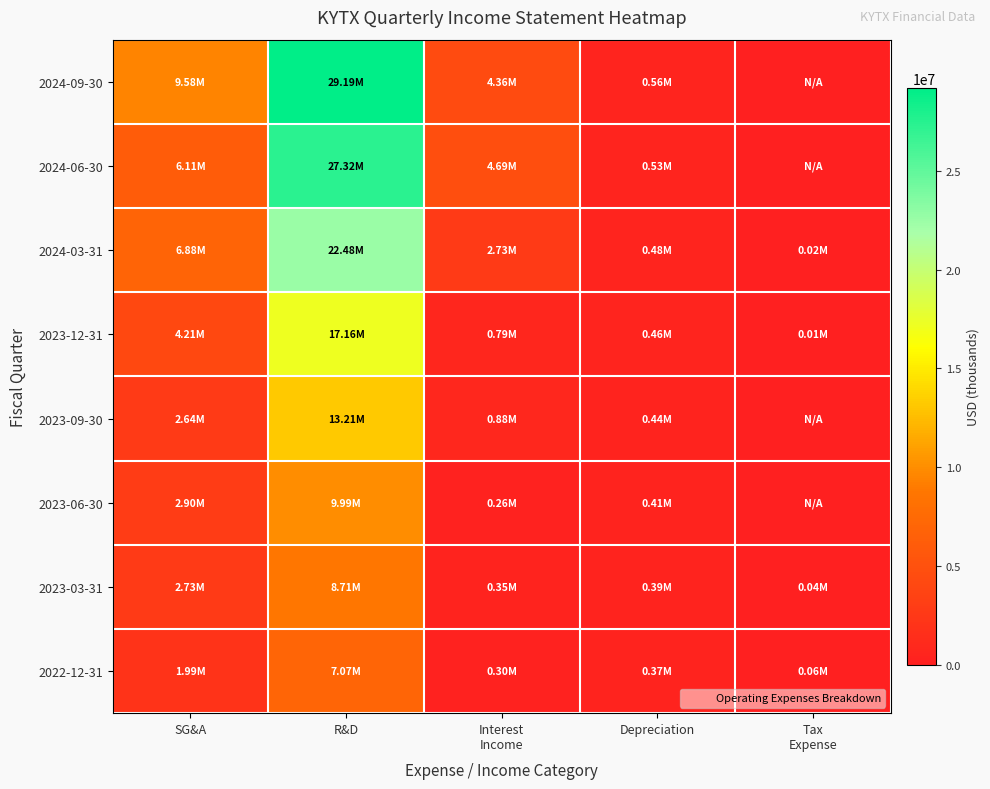

Rank the series by their maximum value, from lowest to highest.

2022-12-31, 2023-03-31, 2023-06-30, 2023-09-30, 2023-12-31, 2024-03-31, 2024-06-30, 2024-09-30